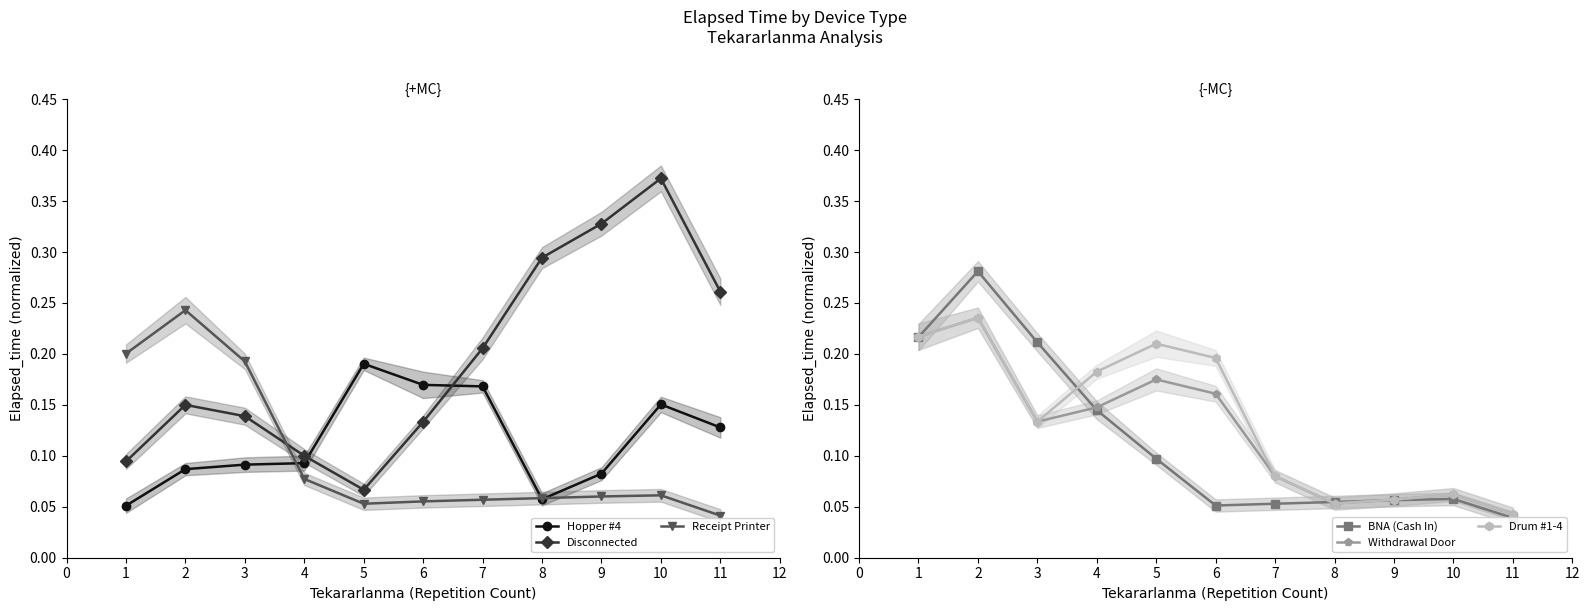

The Hopper #4 series shows 0.3 at 4. True or false?

False